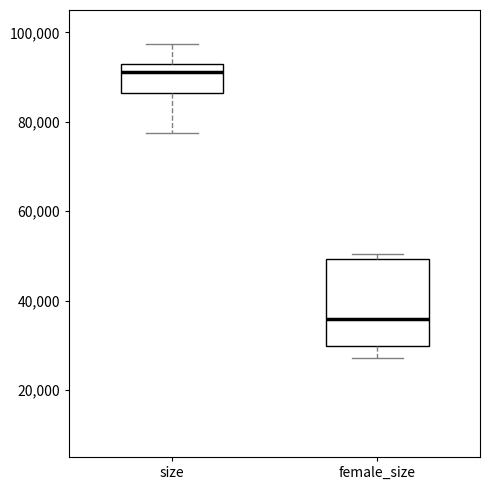

Which box's median line is the highest?

size